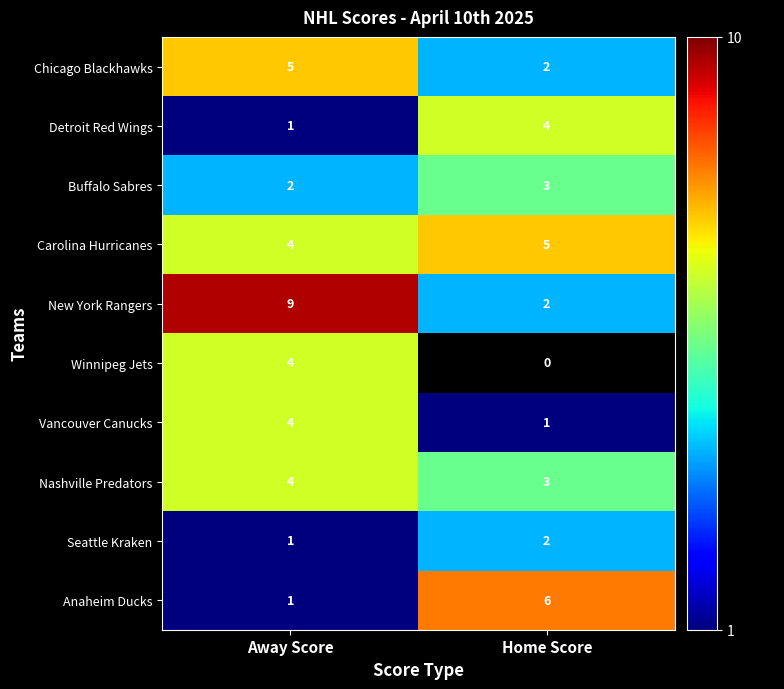

Rank the categories by Nashville Predators value from highest to lowest.

Away Score, Home Score